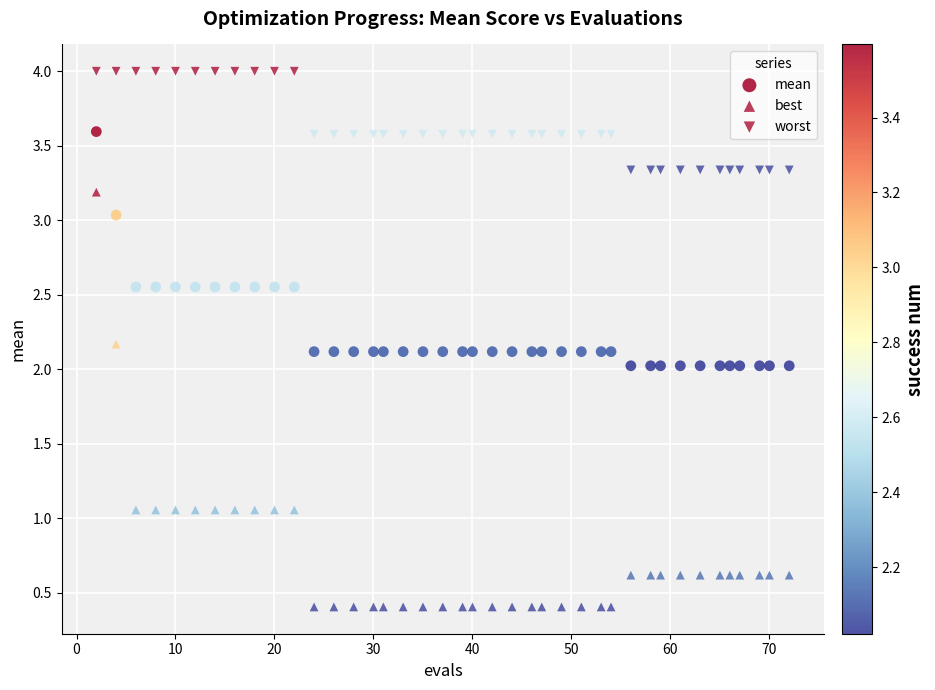

How many data points are displayed?

120